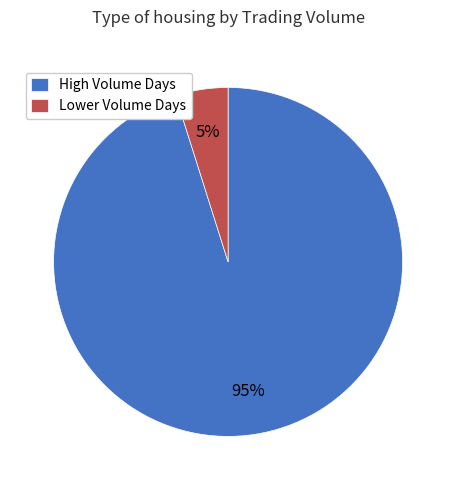

To the nearest percent, what percentage of the pie is Lower Volume Days?

5%